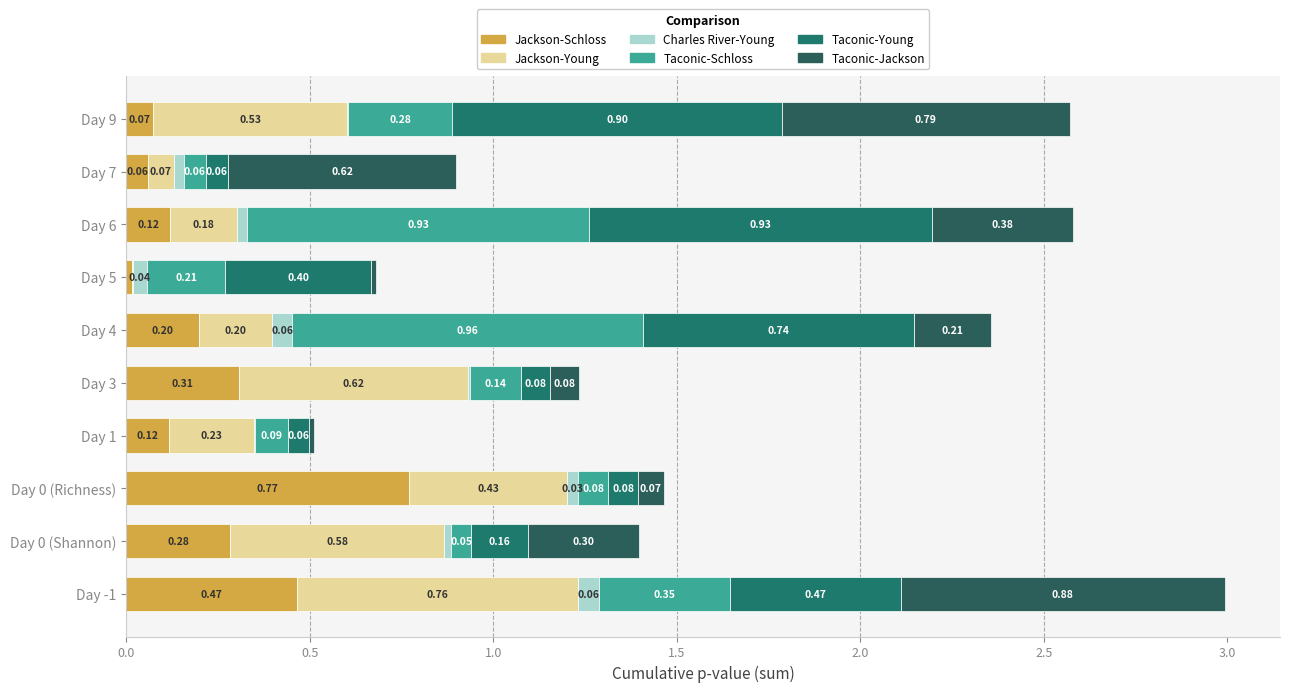

Count the number of data series in this chart.

6